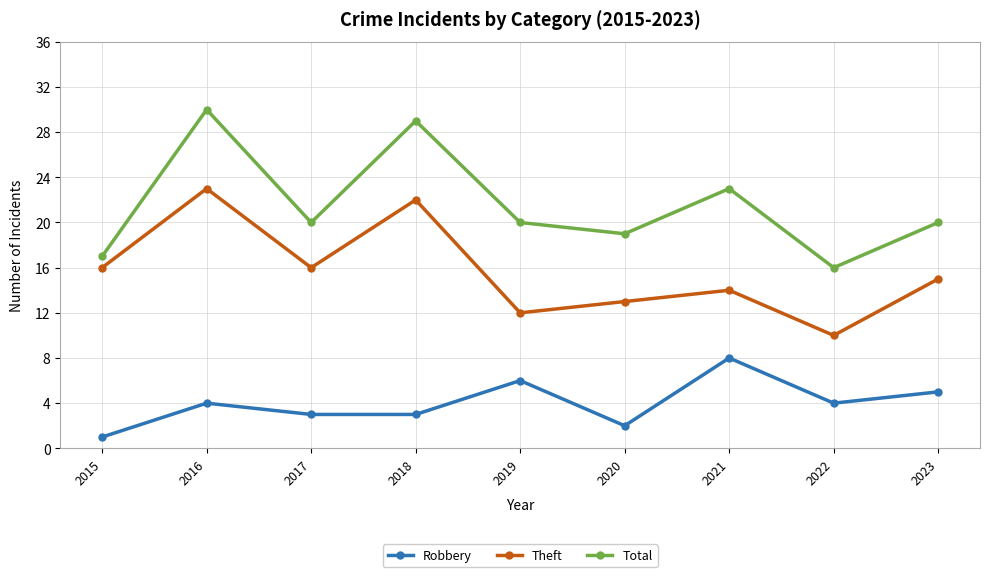

Rank the series by their maximum value, from lowest to highest.

Robbery, Theft, Total